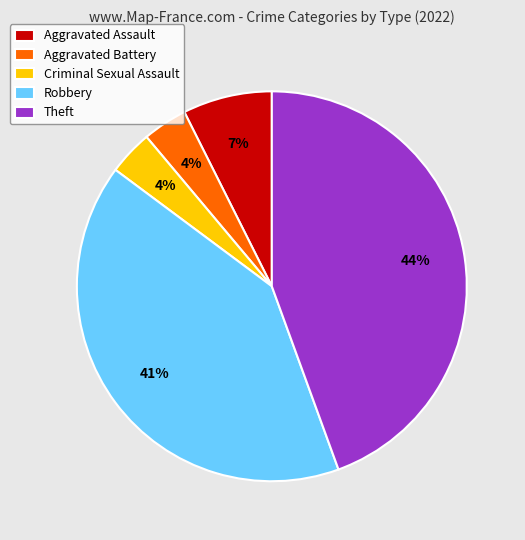

How many segments does this pie chart have?

5